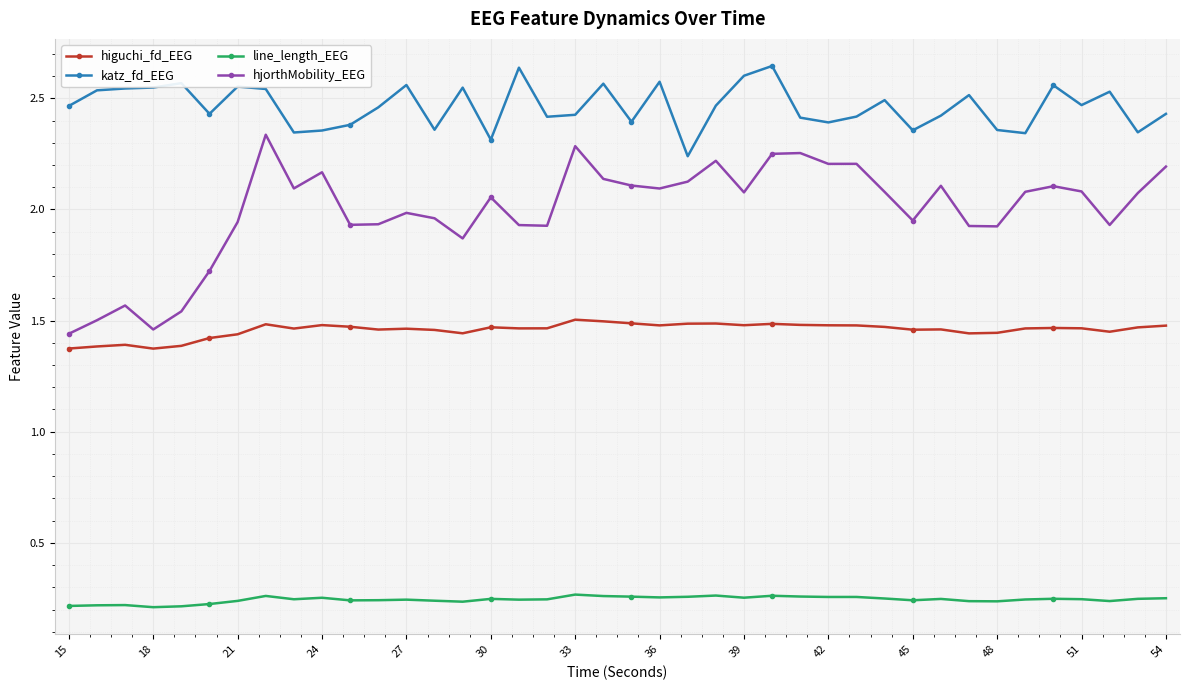

Which series has the largest total across all categories?

katz_fd_EEG